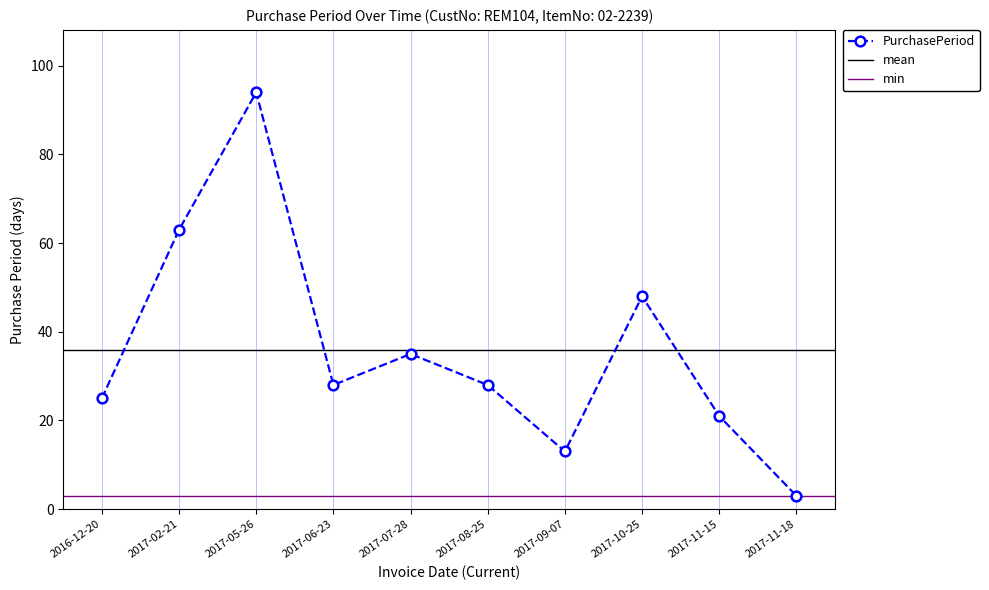

Where is the data nearest to the value 48?

2017-10-25